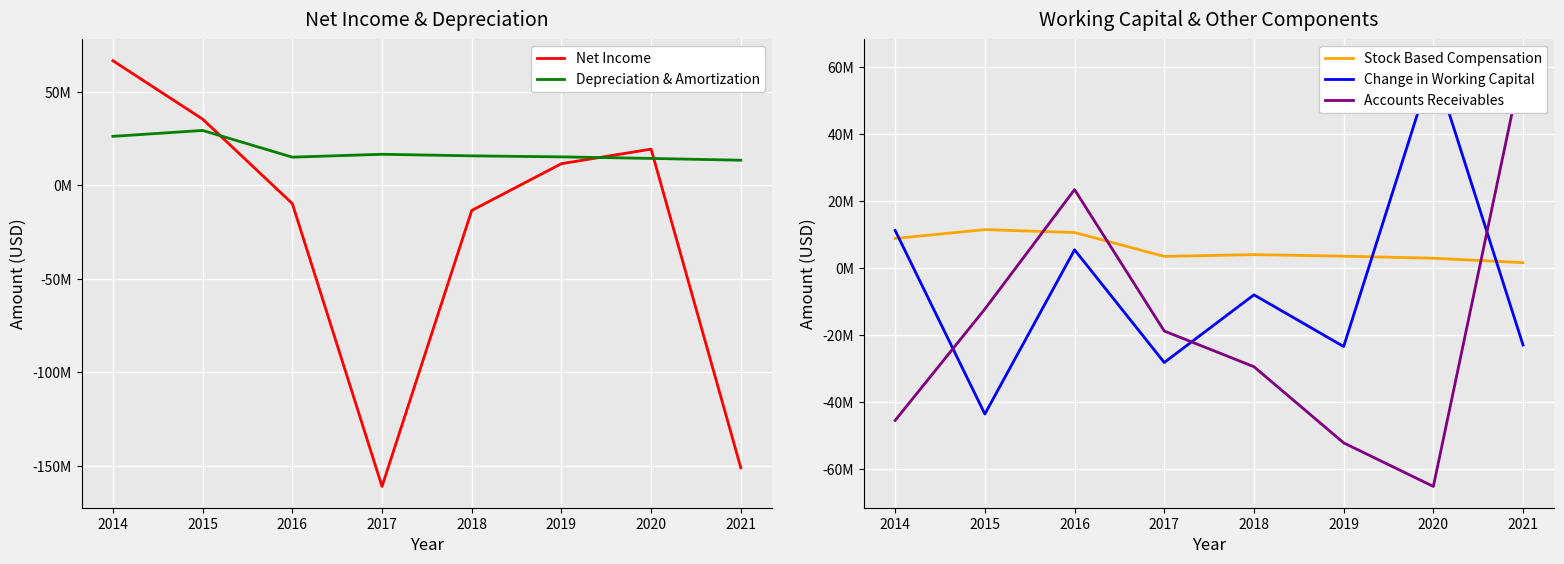

What are all the series names shown in the legend?

Net Income, Depreciation & Amortization, Stock Based Compensation, Change in Working Capital, Accounts Receivables